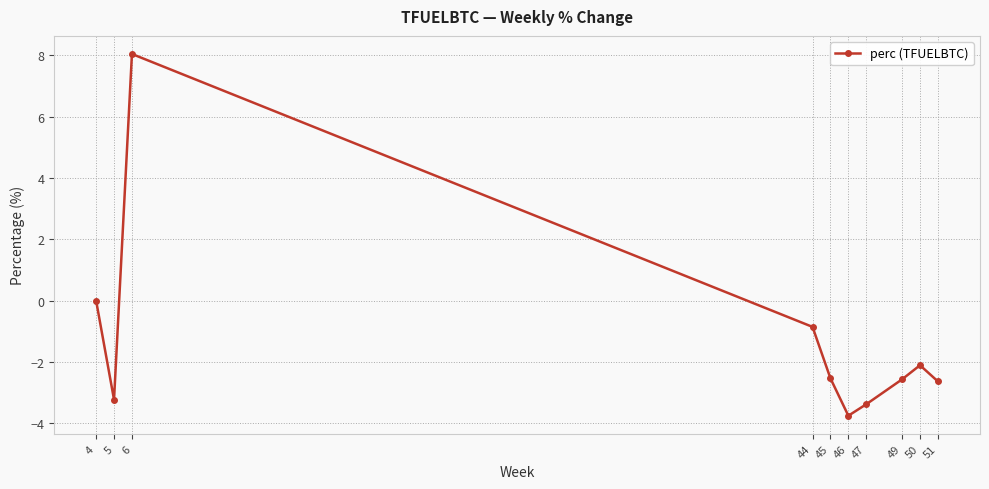

Count the number of data series in this chart.

1